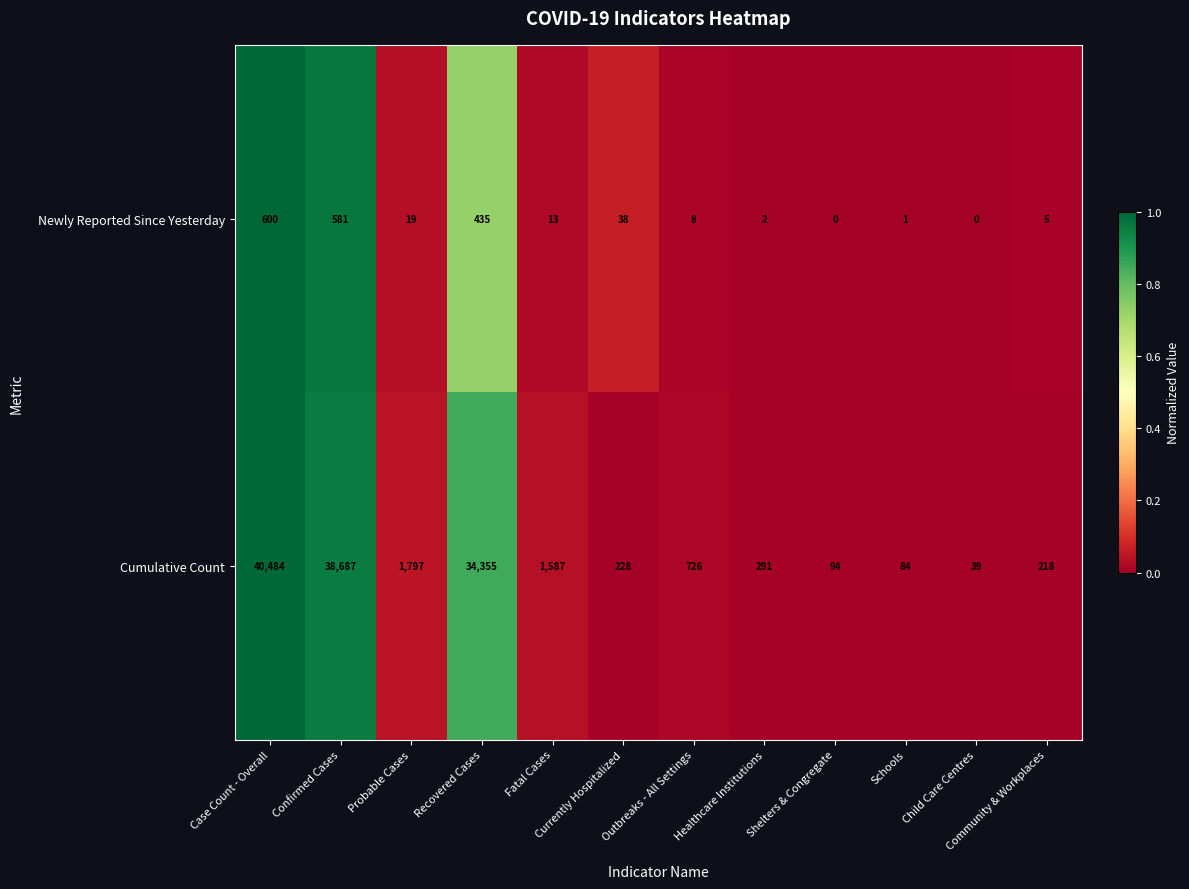

Which category has the highest value across all series?

Case Count - Overall